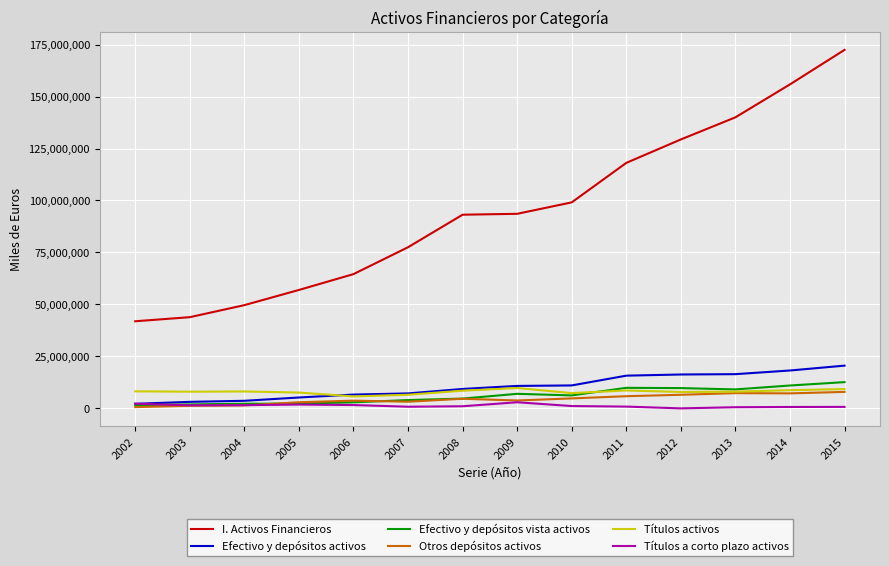

Between 2006 and 2008, which series saw the biggest shift?

I. Activos Financieros